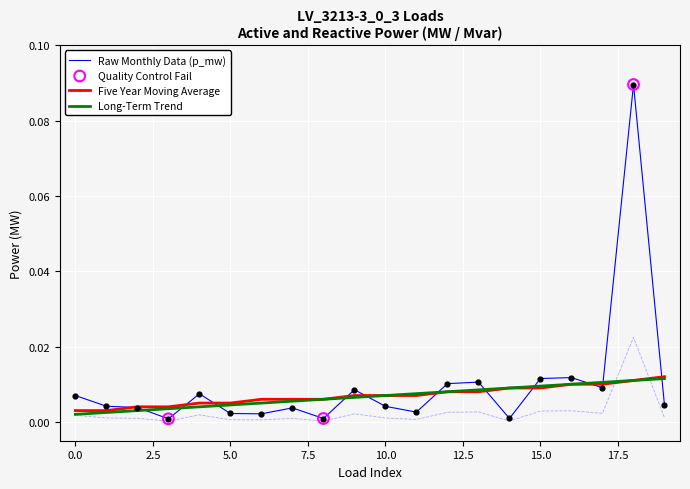

Is the value of q_mvar at 19 greater than the value of Five Year Moving Average at 13?

No